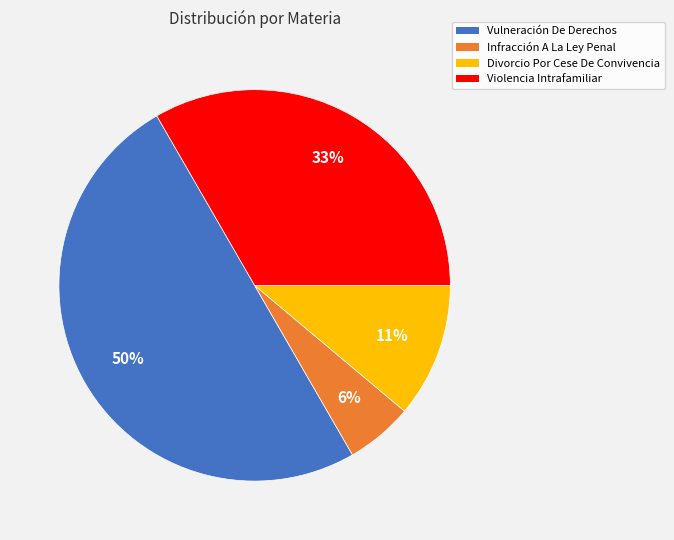

What percentage is the Vulneración De Derechos slice, to the nearest percent?

50%